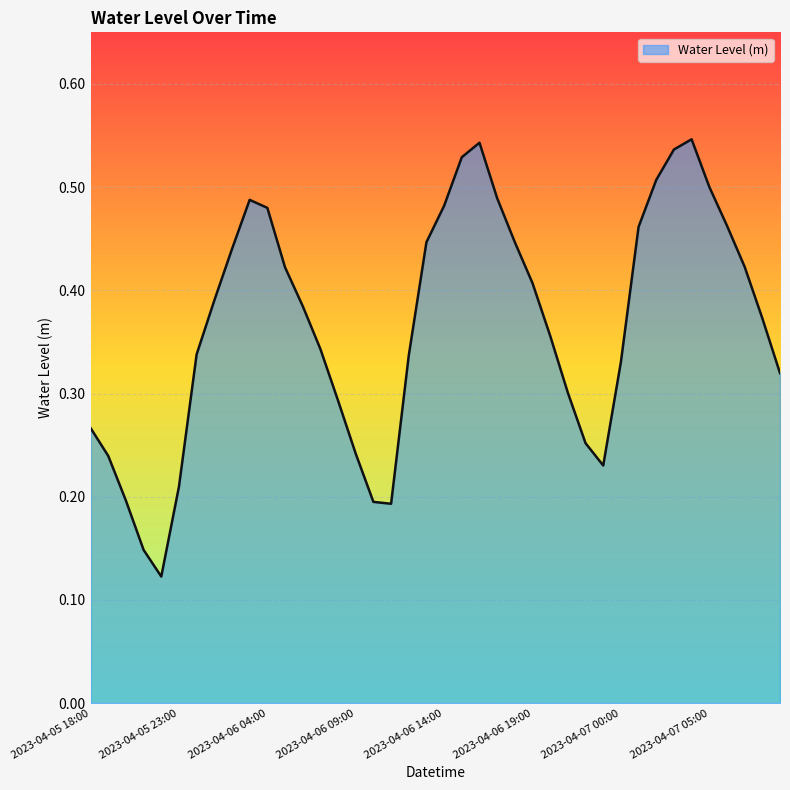

How many lines are shown in the chart?

1